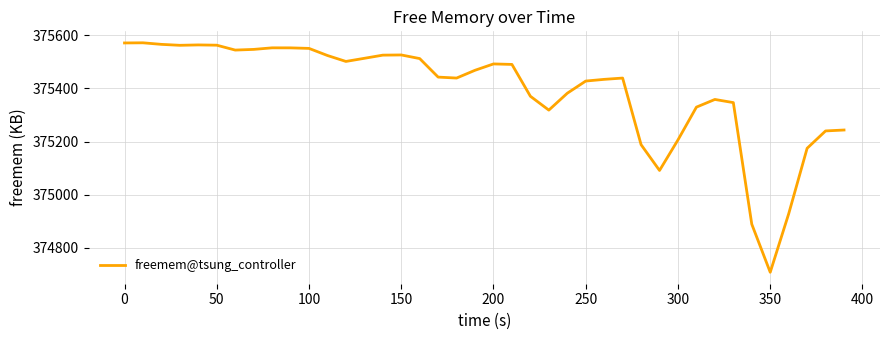

What is the maximum value shown in the chart?

375572.1